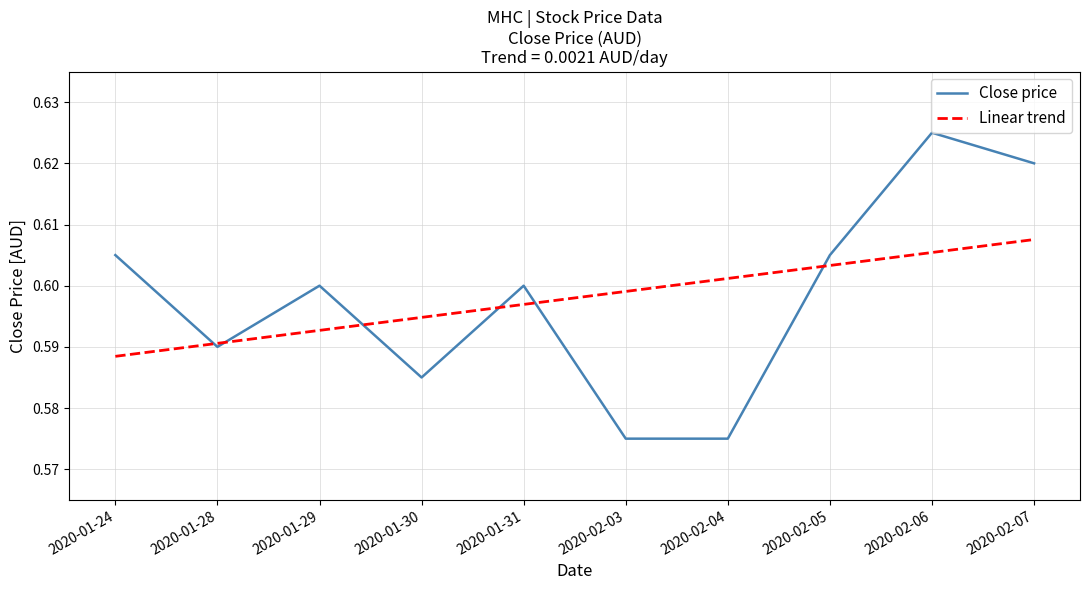

In Close price, how many points are higher than both neighbors (excluding endpoints)?

3